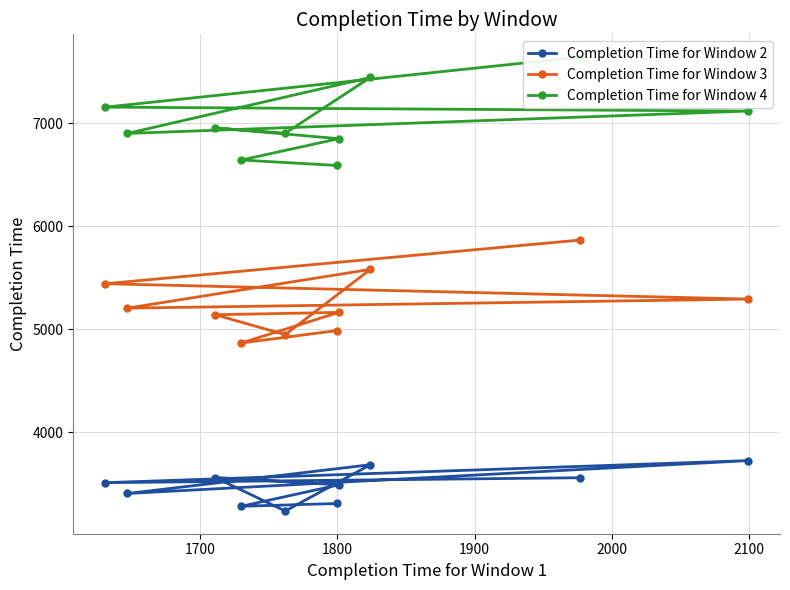

Rank the series at 8 from lowest to highest value.

Completion Time for Window 2, Completion Time for Window 3, Completion Time for Window 4